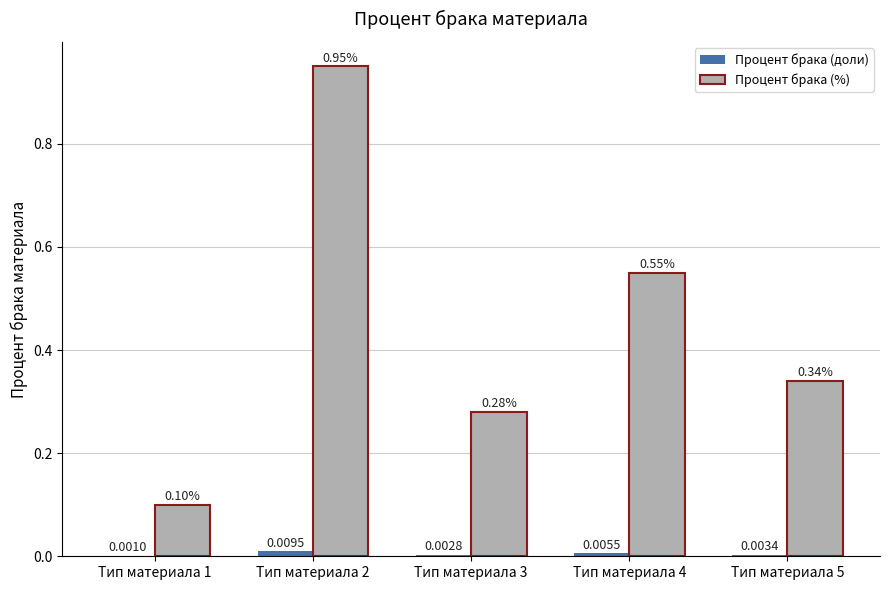

Which series changed the most between Тип материала 1 and Тип материала 5?

Процент брака (%)